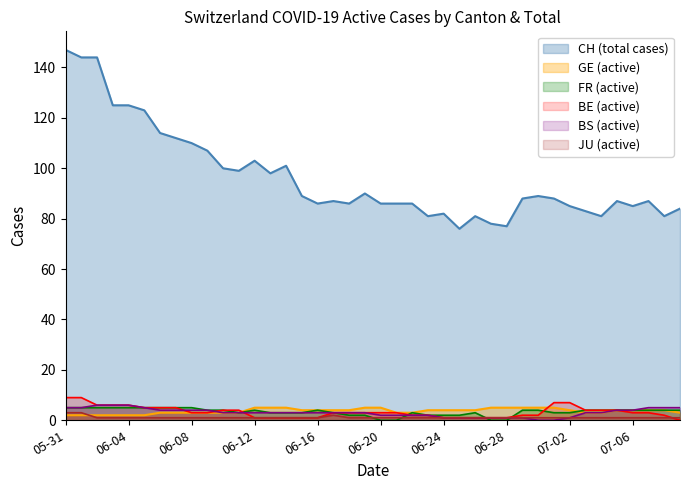

True or false: CH (total cases) and BE (active) cross at least once.

False